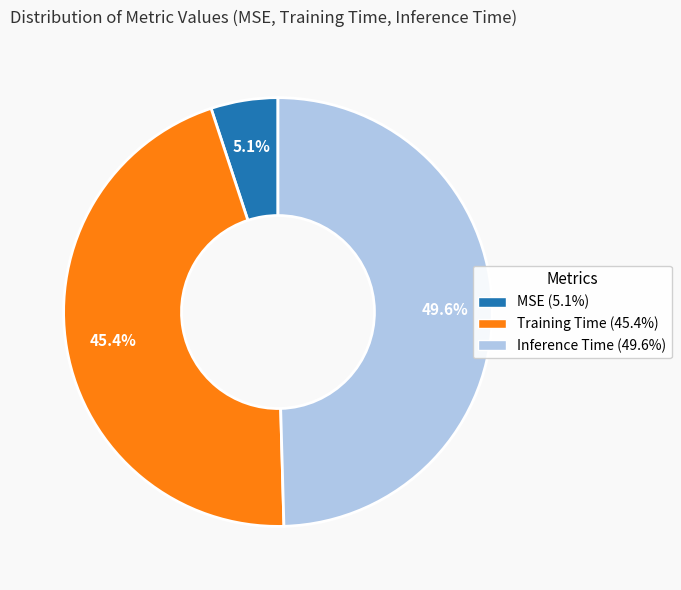

Is MSE the majority of the pie?

No